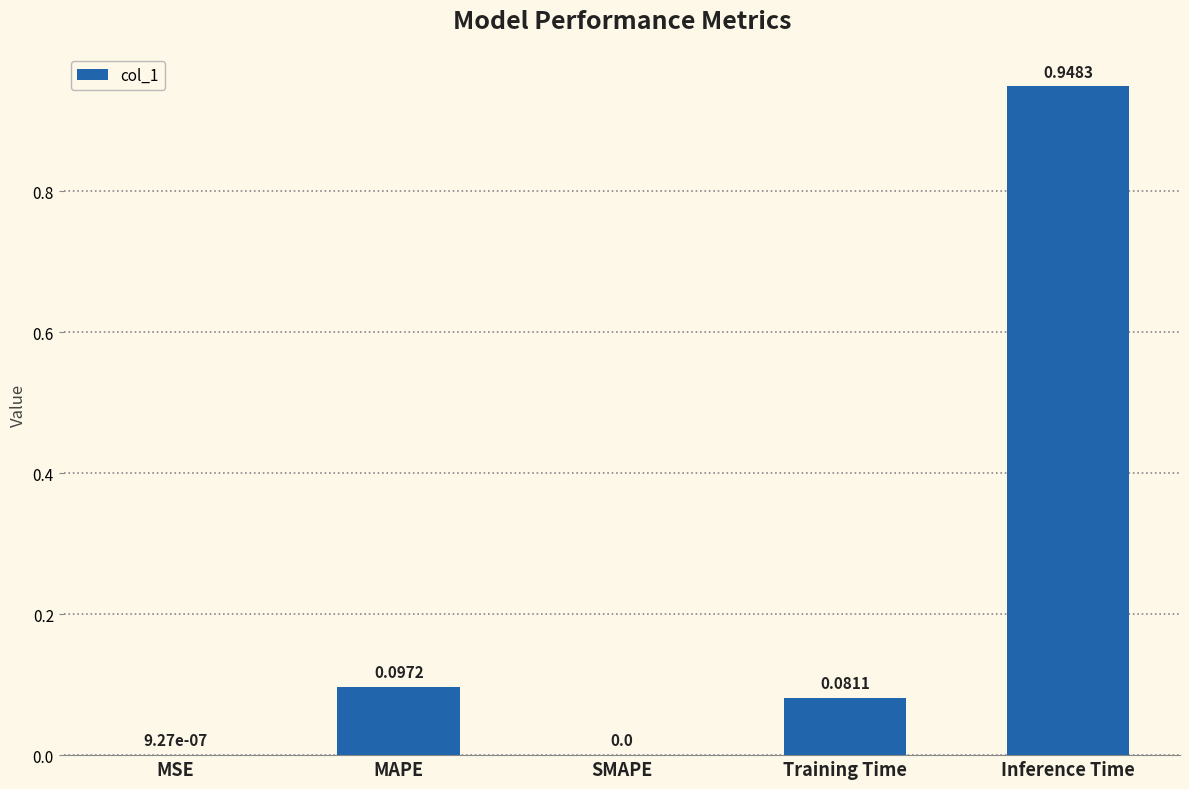

What is the sum of all values?

1.1